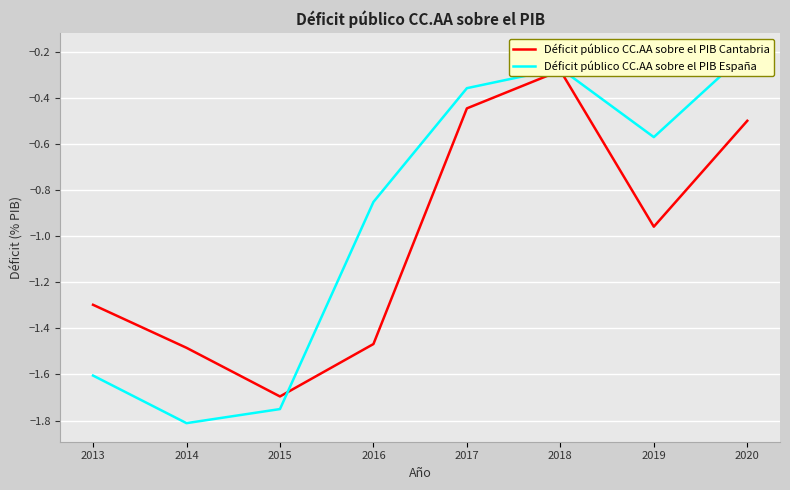

Is it true that Déficit público CC.AA sobre el PIB España equals -1.8 at 2015?

True